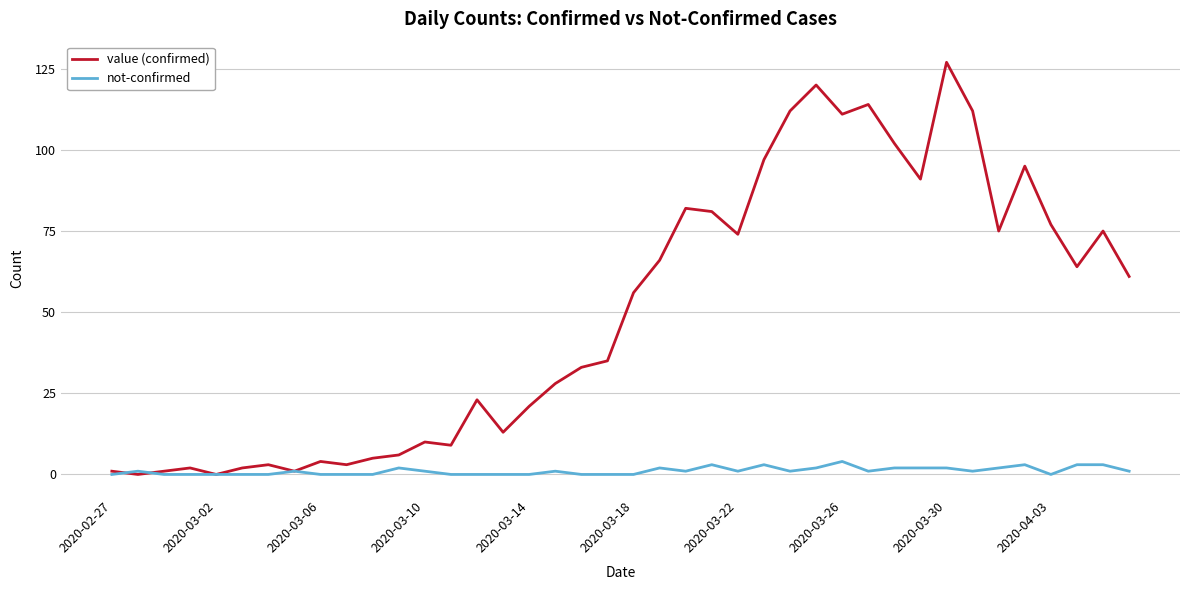

What is the greatest value displayed?

127